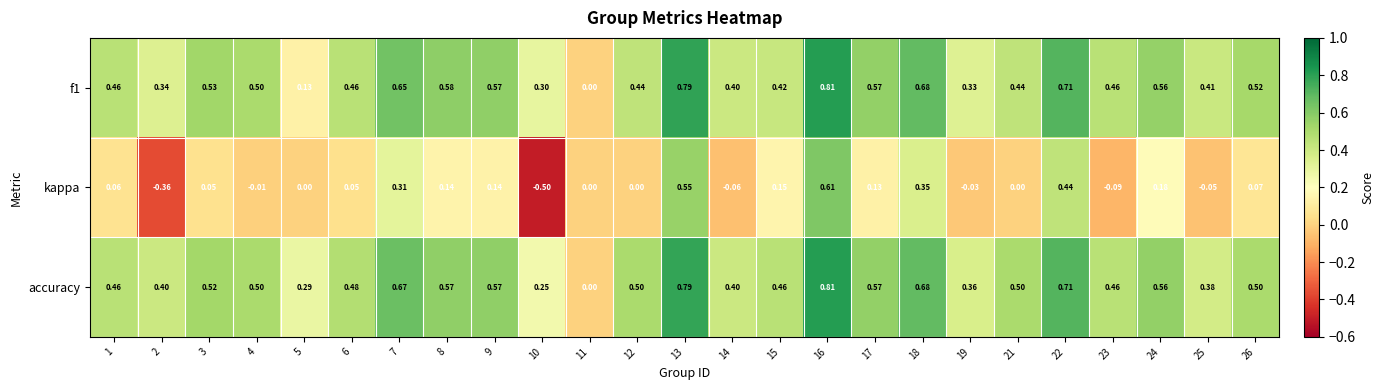

At 21, list the series in order from largest to smallest.

accuracy, f1, kappa